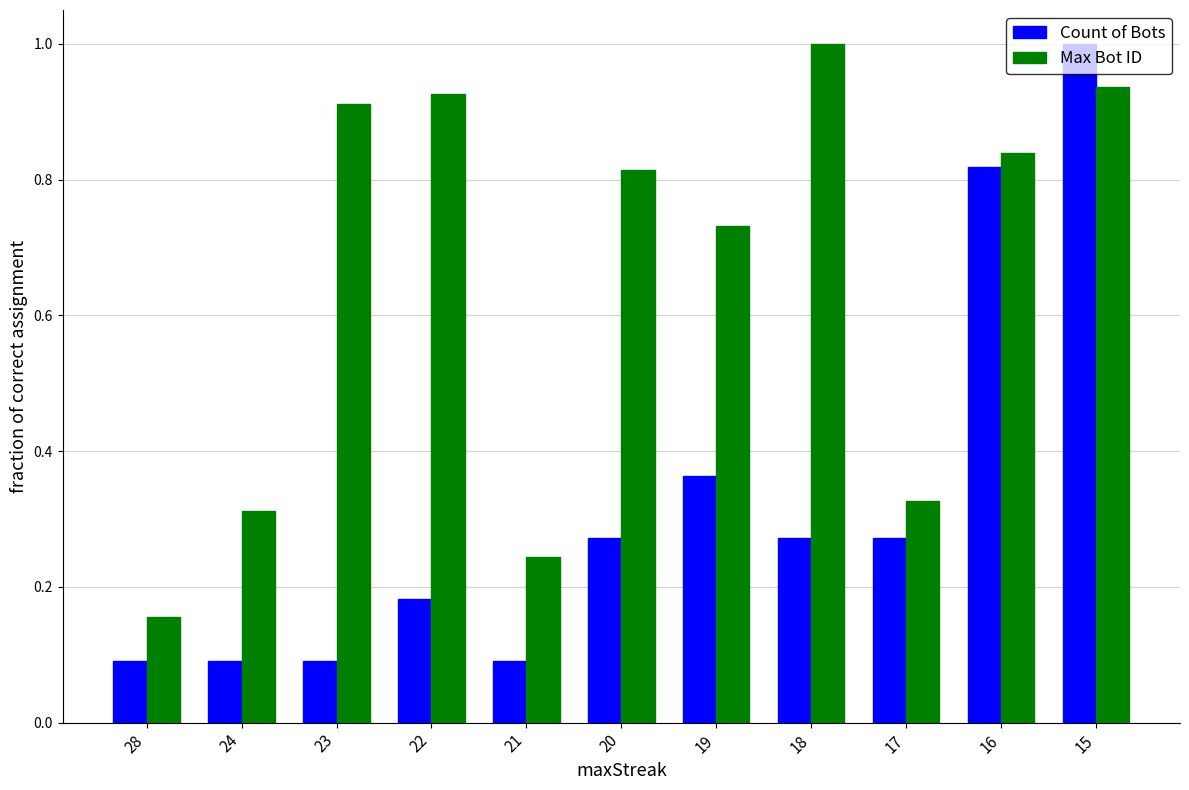

The Count of Bots series shows 0.1 at 23. True or false?

True